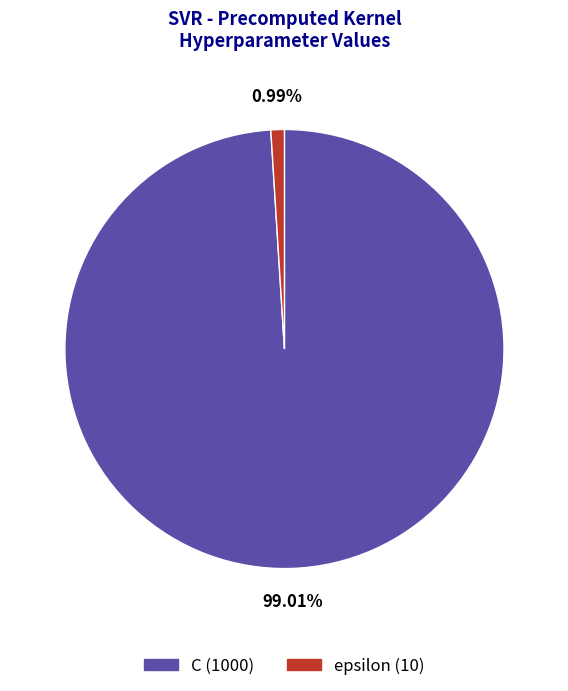

How many segments does this pie chart have?

2